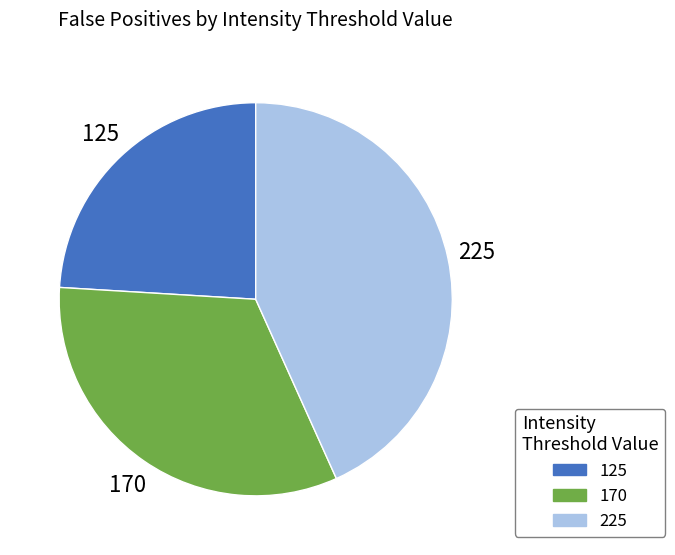

Rank the categories by value from lowest to highest.

125, 170, 225